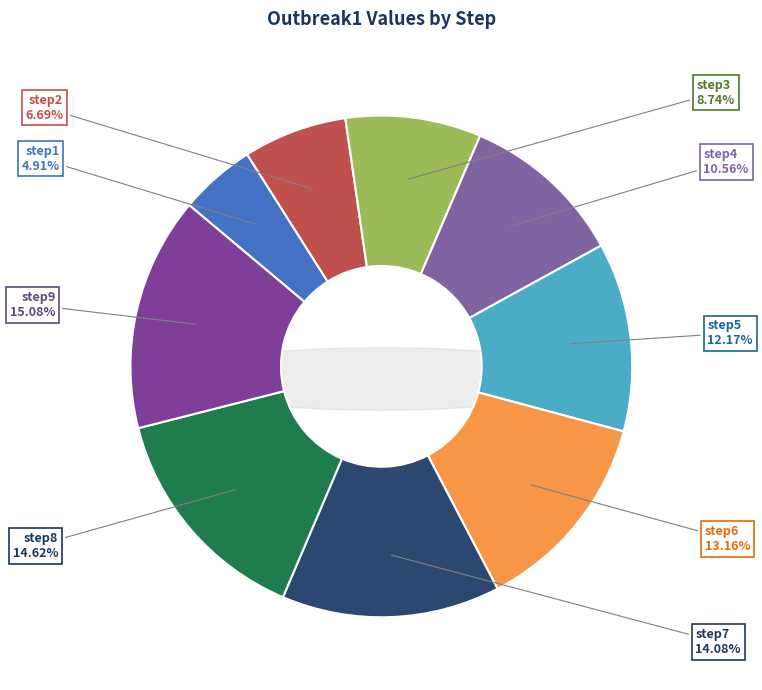

Combined, do step8 and step9 account for over 50%?

No